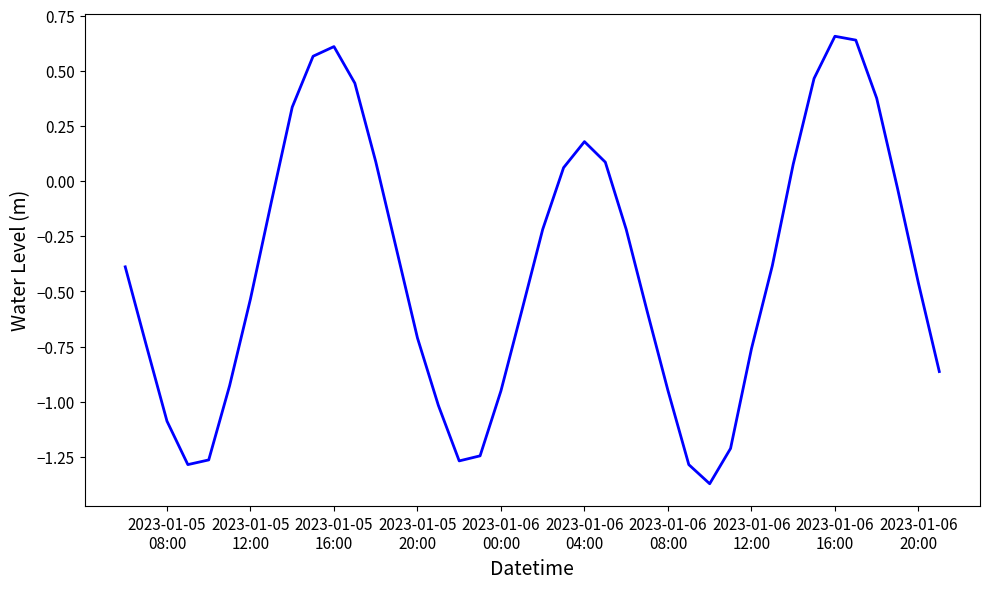

What is the difference between the maximum and minimum values?

2.0